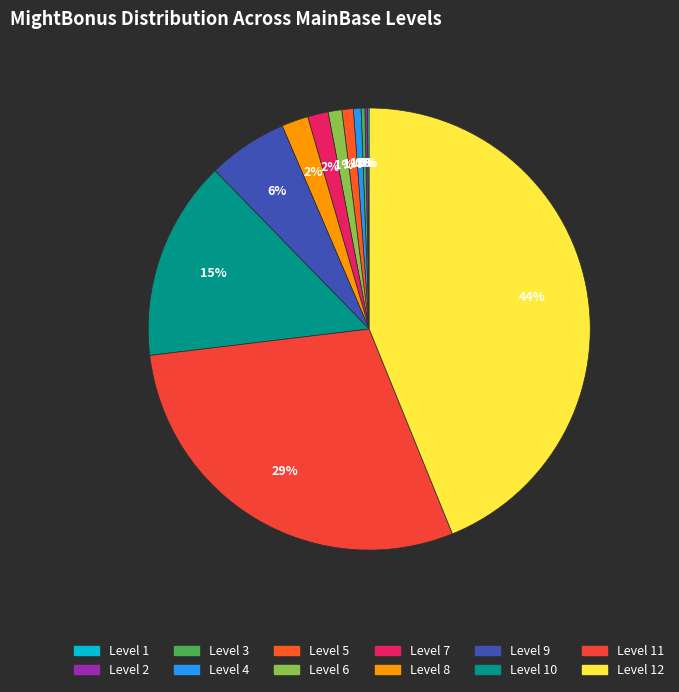

What is the largest slice in the pie chart?

Level 12